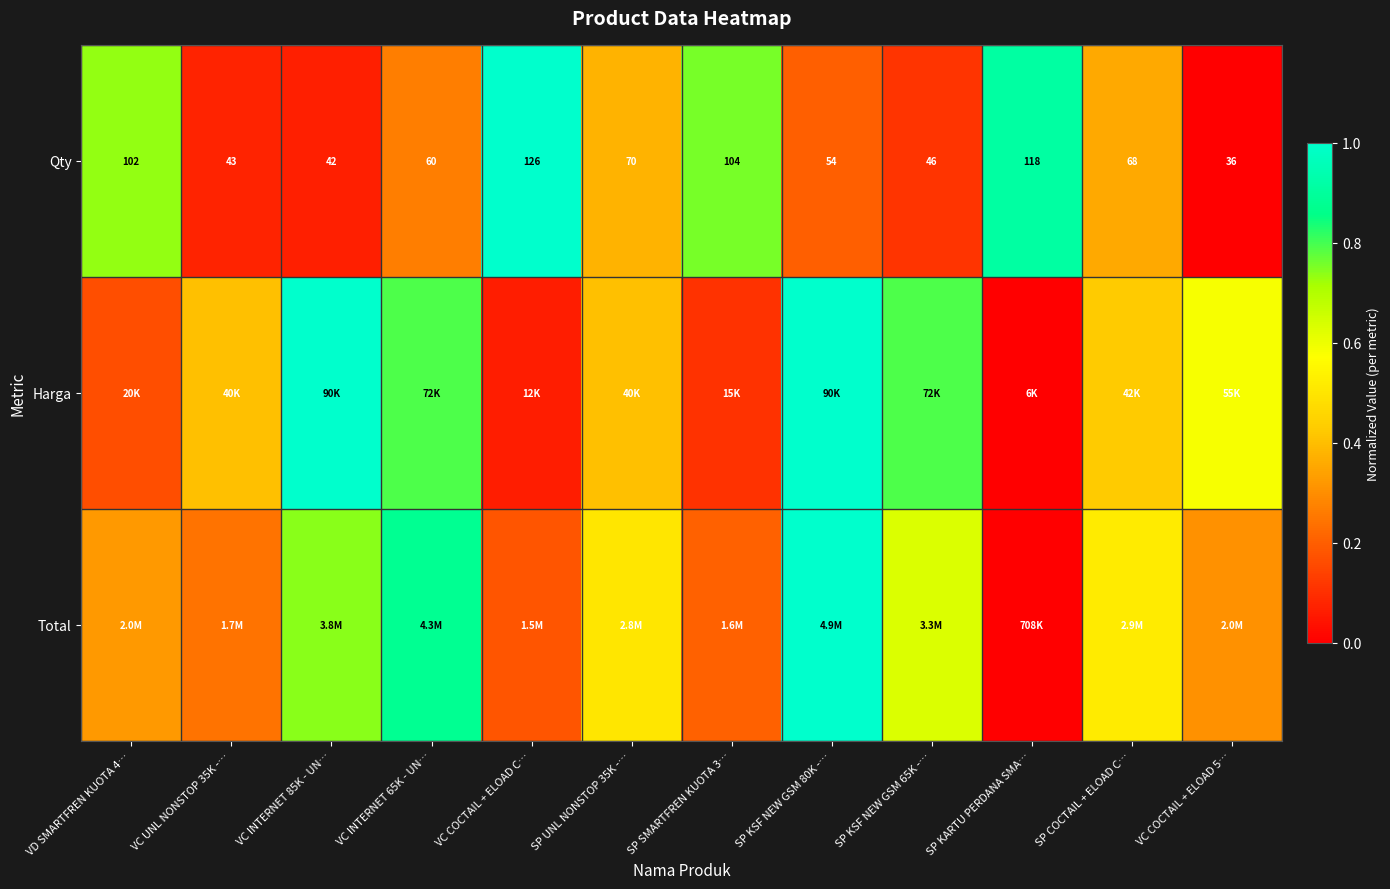

What is the average value of the Qty series?

0.4